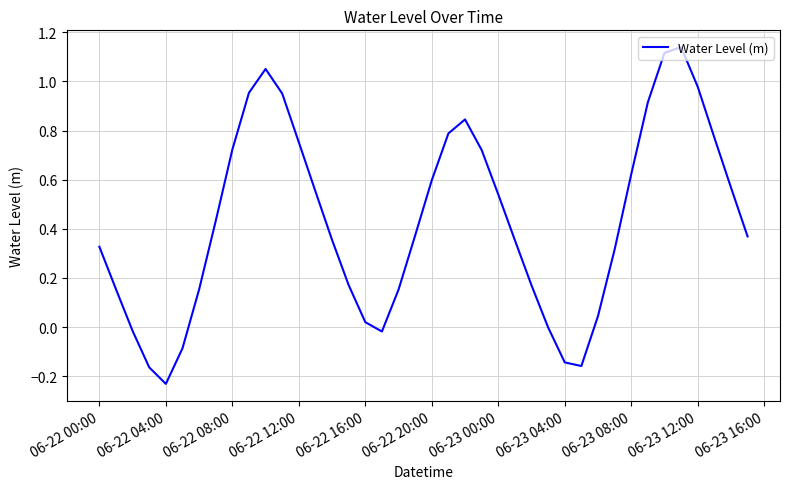

What is the difference between the maximum and minimum values?

1.4